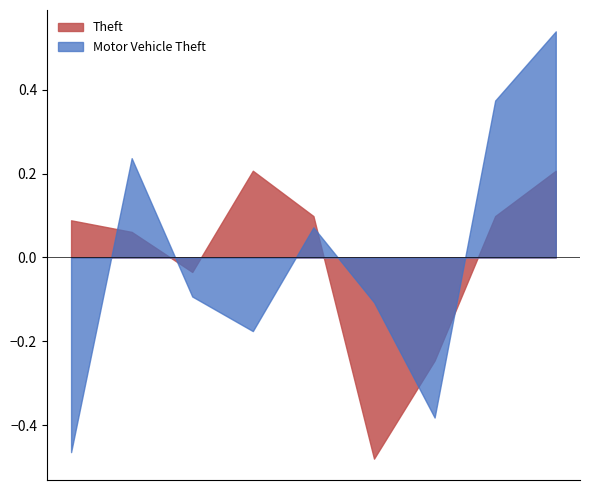

Which category has the highest value in the Theft series?

2018